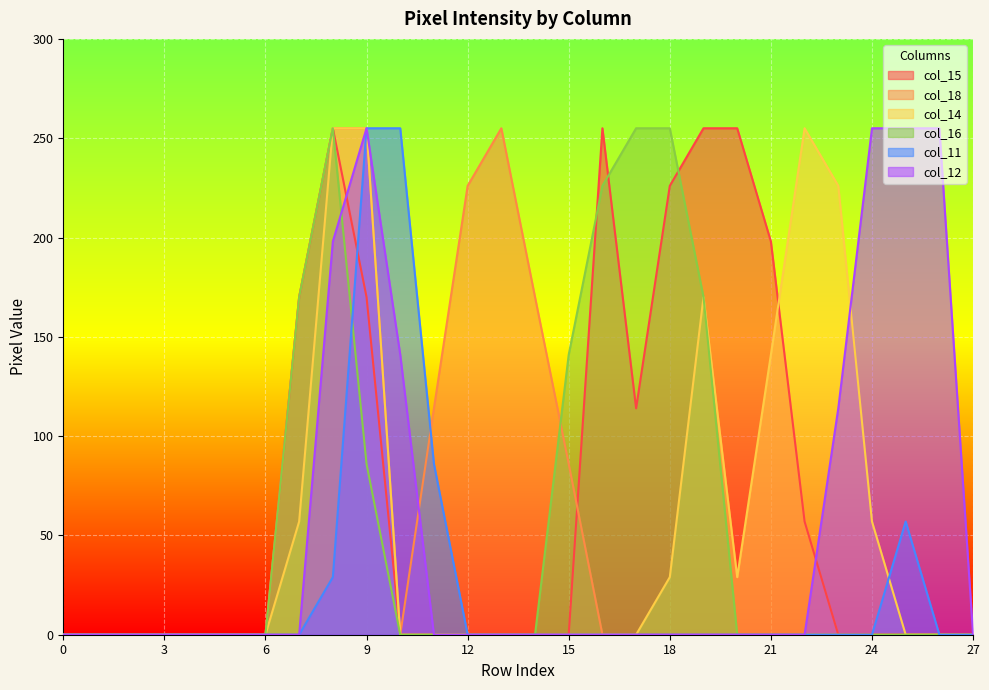

In col_15, how many points are higher than both neighbors (excluding endpoints)?

2